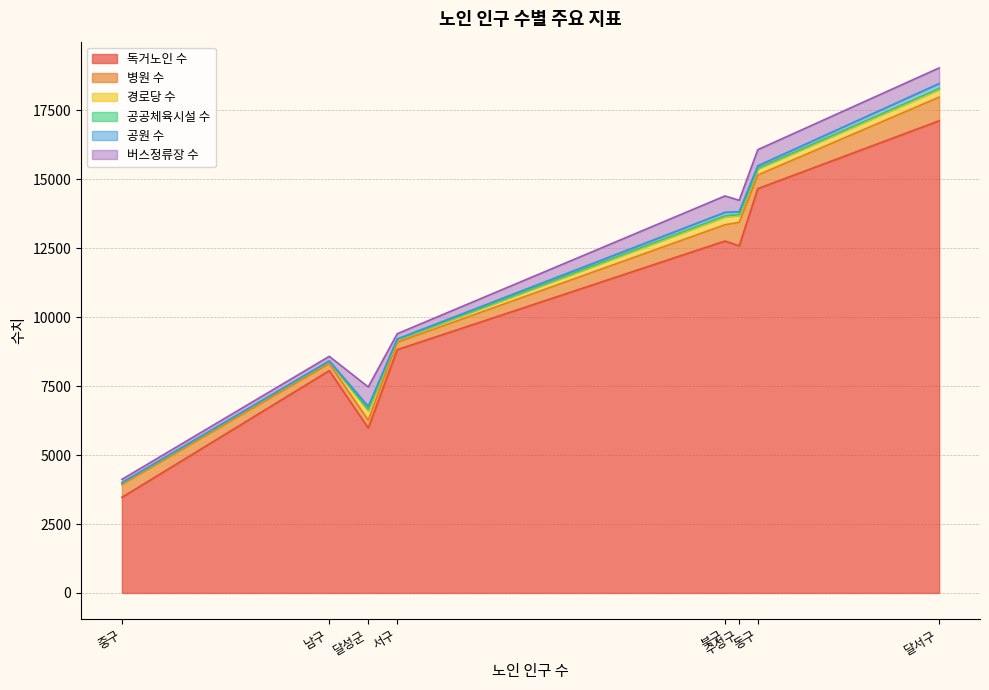

At which category is the sum across all series the highest?

달서구